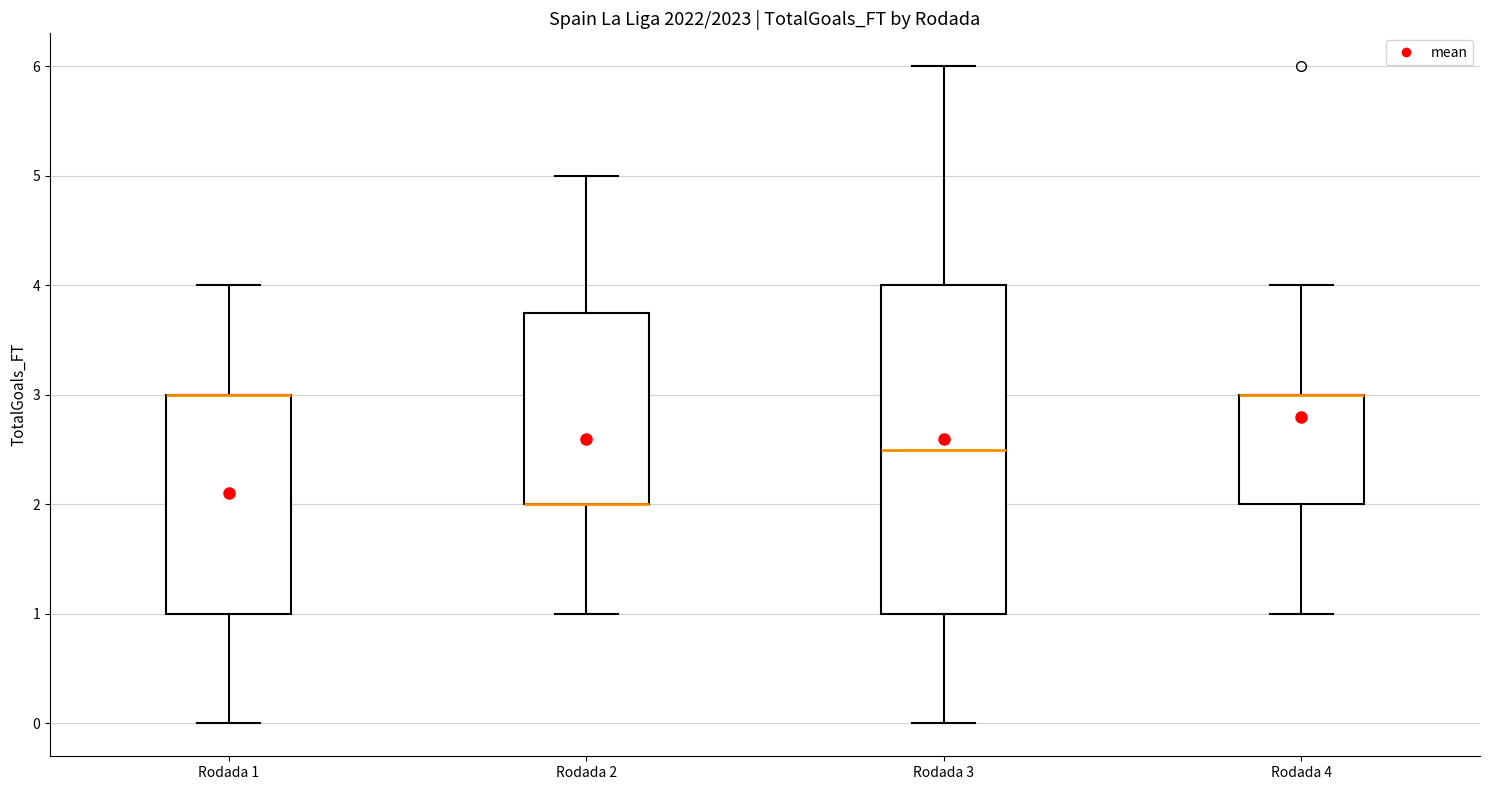

Reading left to right, read every box against the y-axis: the position of its median line, the range the box covers, and the ends of its whiskers. The values are not printed on the chart, so give them approximately, as read against the axis.

Rodada 1: median 3.0 (drawn on the box's upper edge), box 1.0 to 3.0, whiskers 0.0 to 4.0
Rodada 2: median 2.0 (drawn on the box's lower edge), box 2.0 to 3.8, whiskers 1.0 to 5.0
Rodada 3: median 2.5, box 1.0 to 4.0, whiskers 0.0 to 6.0
Rodada 4: median 3.0 (drawn on the box's upper edge), box 2.0 to 3.0, whiskers 1.0 to 4.0